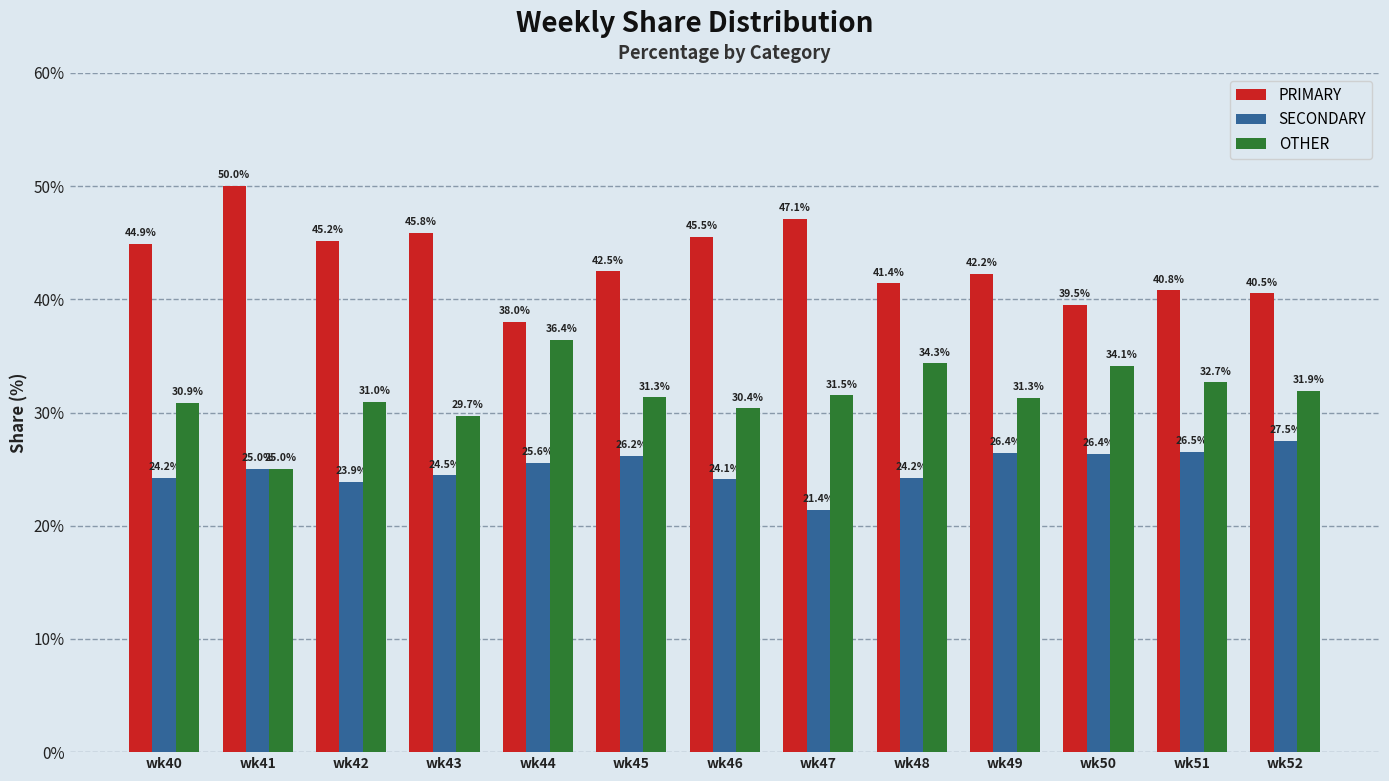

Reading left to right, list all the values displayed in this chart.

PRIMARY: 44.9	50.0	45.2	45.8	38.0	42.5	45.5	47.1	41.4	42.2	39.5	40.8	40.5
SECONDARY: 24.2	25.0	23.9	24.5	25.6	26.2	24.1	21.4	24.2	26.4	26.4	26.5	27.5
OTHER: 30.9	25.0	31.0	29.7	36.4	31.3	30.4	31.5	34.3	31.3	34.1	32.7	31.9